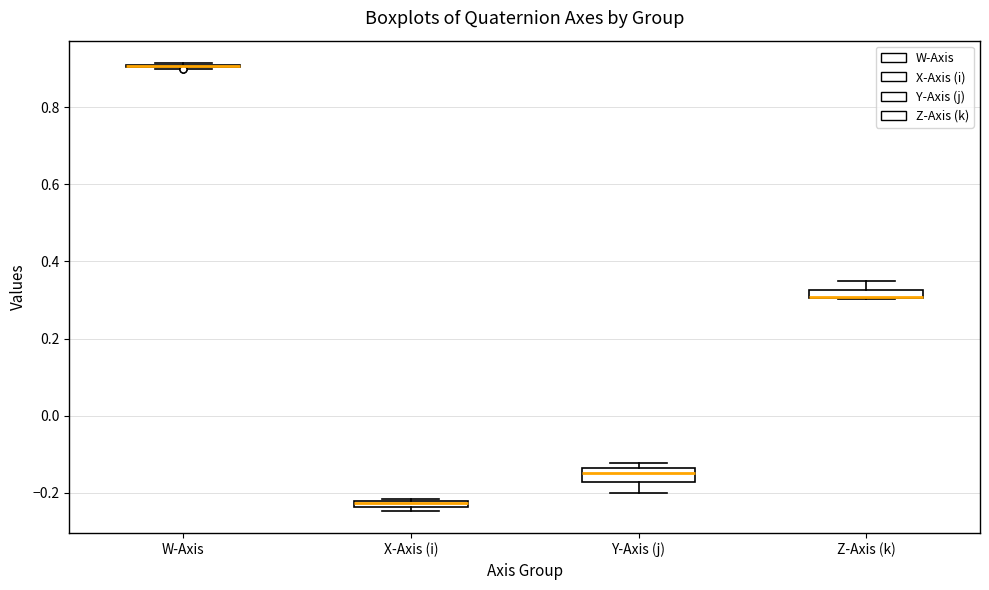

Where does the upper whisker of the box for Z-Axis (k) end on the y-axis? The values are not printed on the chart, so give them approximately, as read against the axis.

0.34